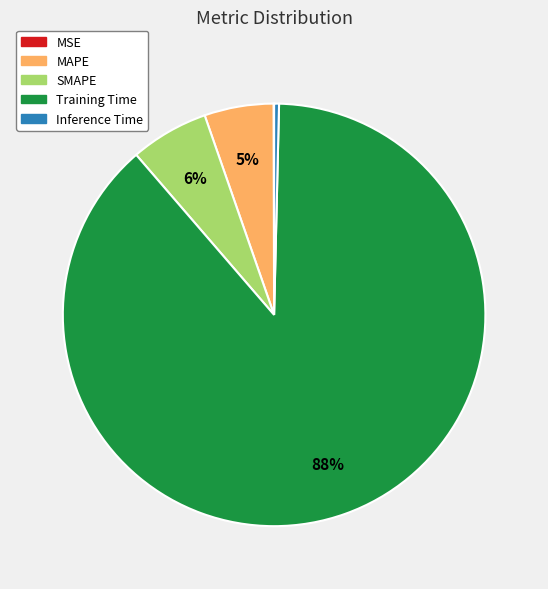

Which has a higher value, SMAPE or MAPE?

SMAPE